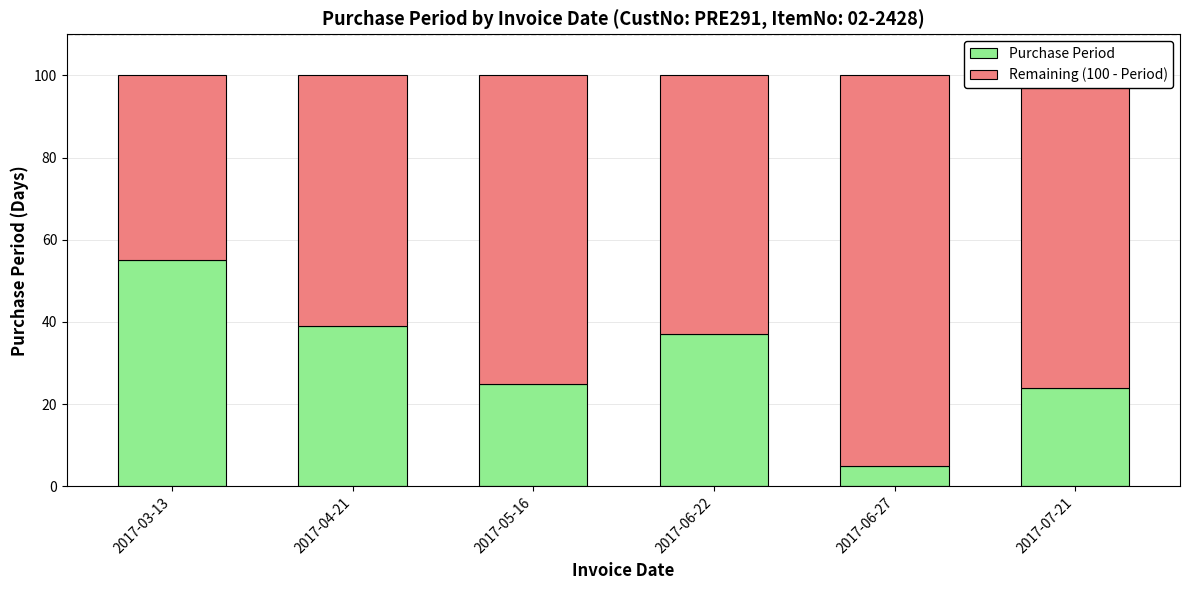

What is the minimum value for Purchase Period?

5